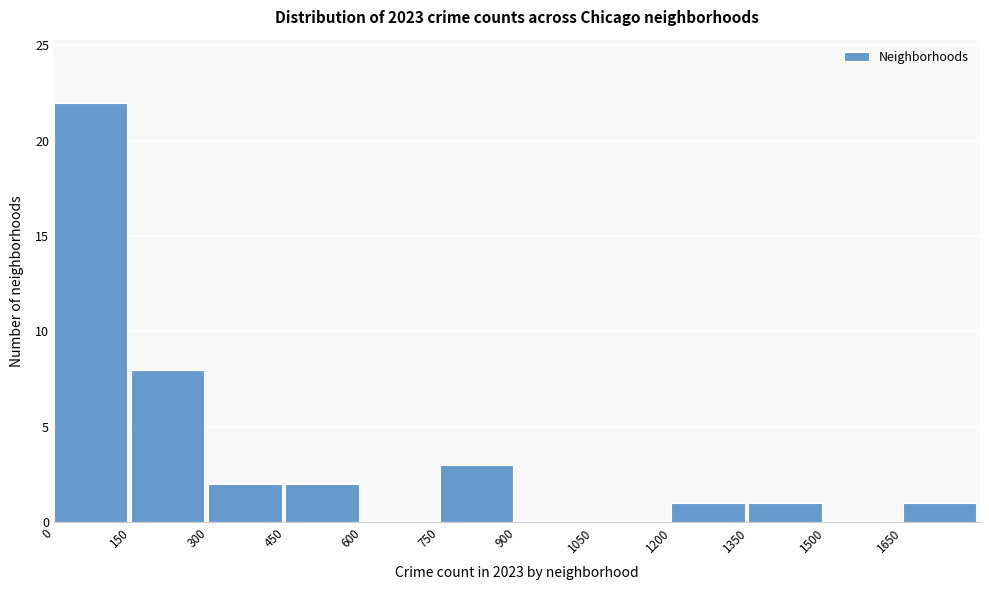

Reading left to right, list every bar in this chart as the range it spans on the x-axis followed by its height. Neither the bar edges nor the heights are printed on the chart, so give them approximately, as read against the axes.

0 to 150: 22
150 to 300: 8
300 to 450: 2
450 to 600: 2
600 to 750: 0
750 to 900: 3
900 to 1050: 0
1050 to 1200: 0
1200 to 1350: 1
1350 to 1500: 1
1500 to 1650: 0
1650 to 1800: 1